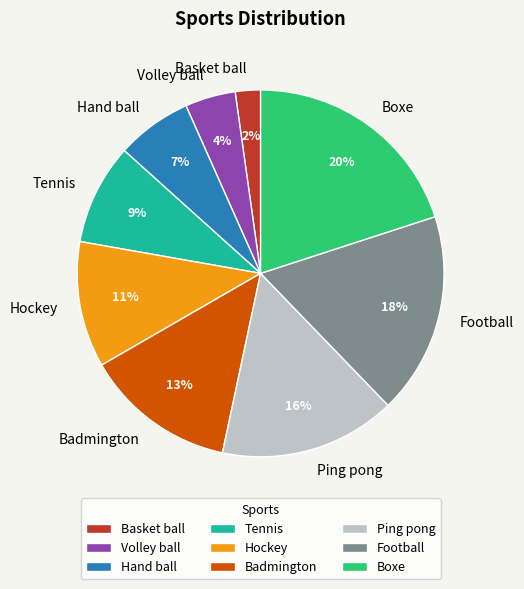

Does Hockey account for over 50% of the chart?

No